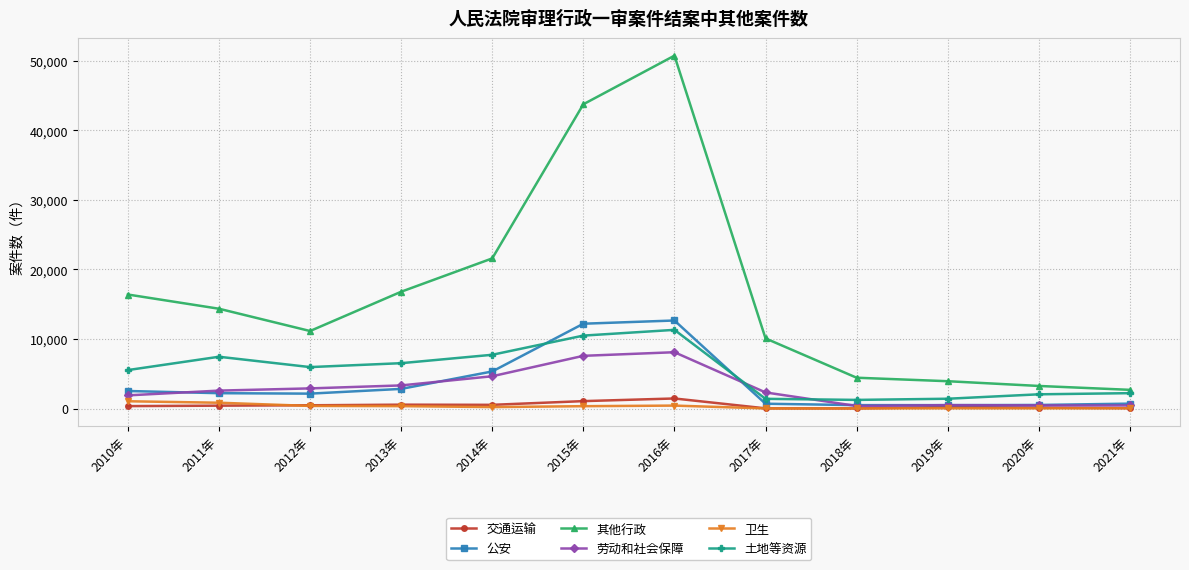

Is this an area chart (filled region under the line)?

No